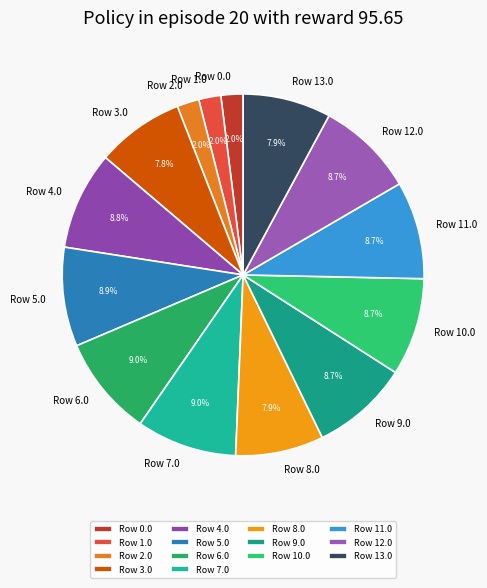

Is it true that Row 6.0 is 9% of the pie?

True